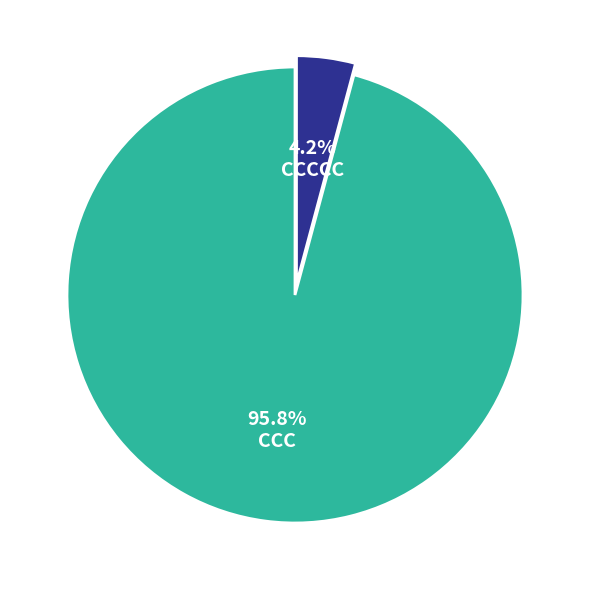

Does CCCCC account for over 50% of the chart?

No